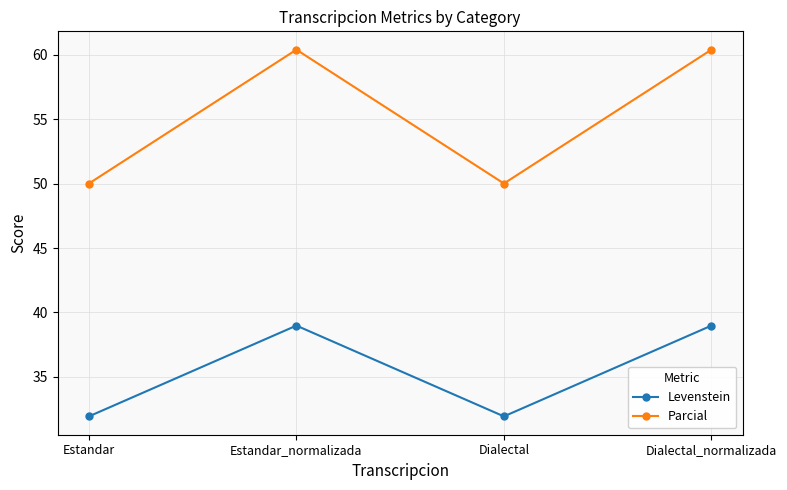

At which label does Levenstein first exceed 38?

Estandar_normalizada